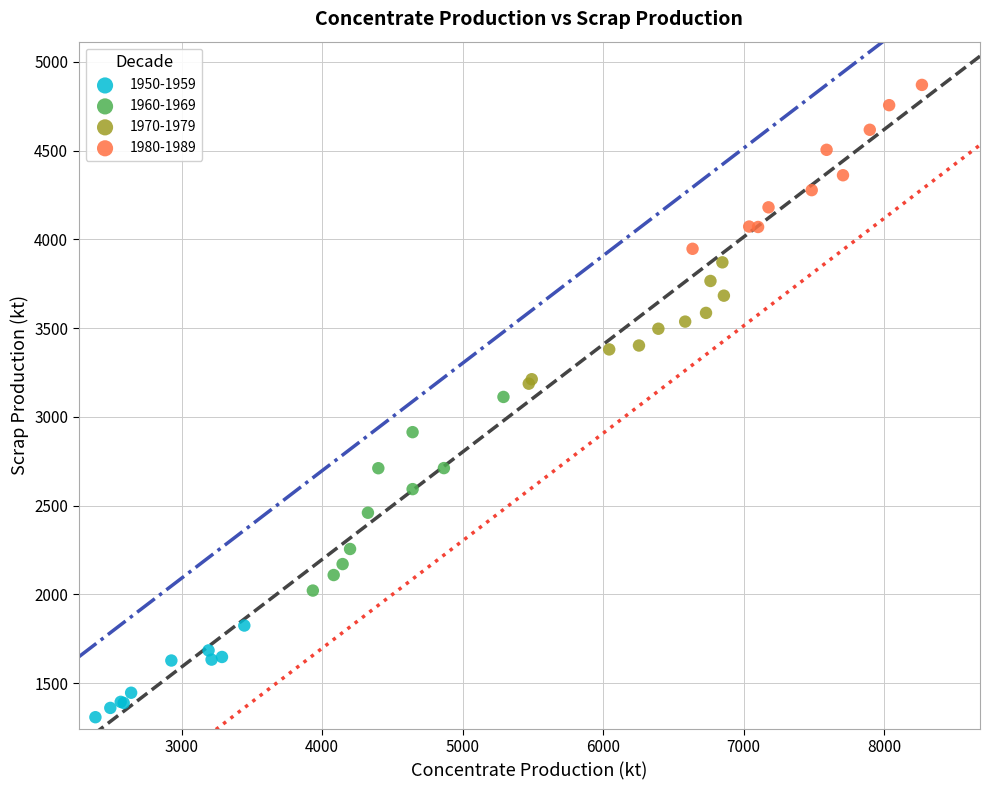

Which series contains the lowest Y value?

1950-1959